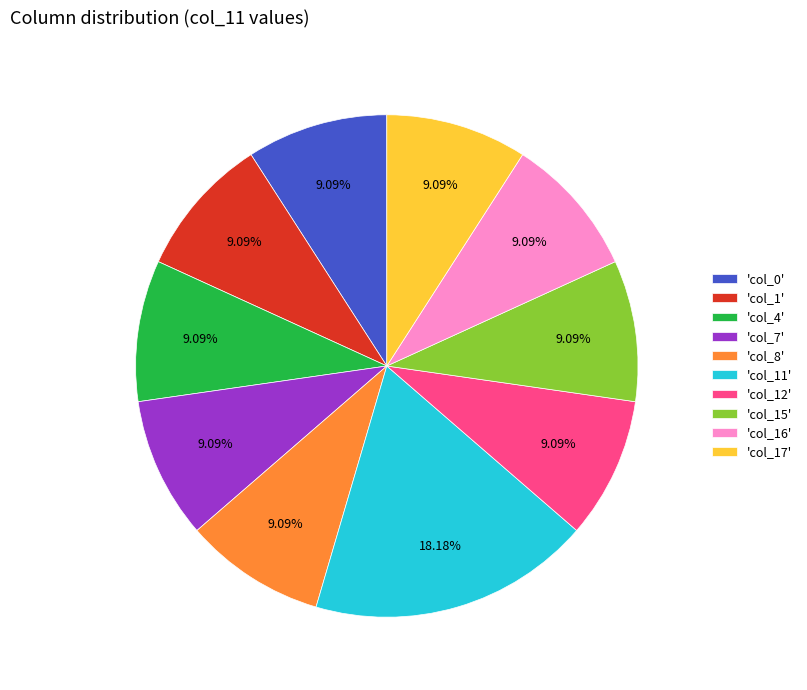

Approximately how many times larger is the value at 'col_0' compared to 'col_16'?

1.0